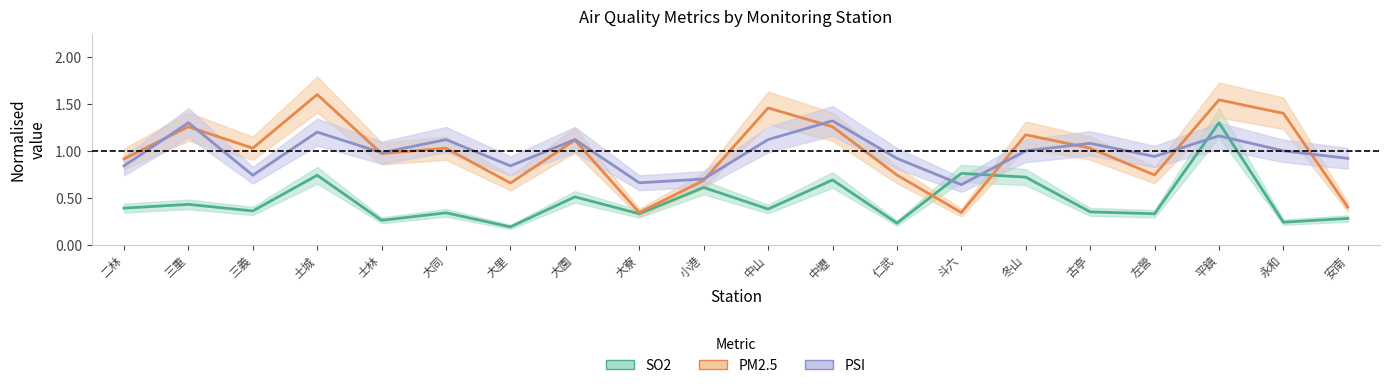

At how many categories does at least one series exceed 1?

11